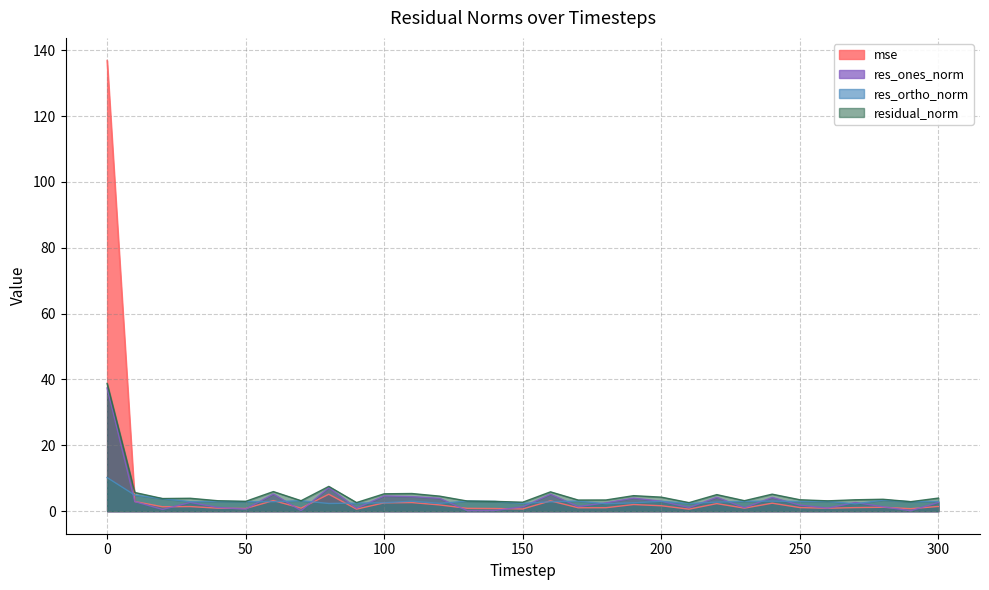

Where is the first local minimum for residual_norm?

20